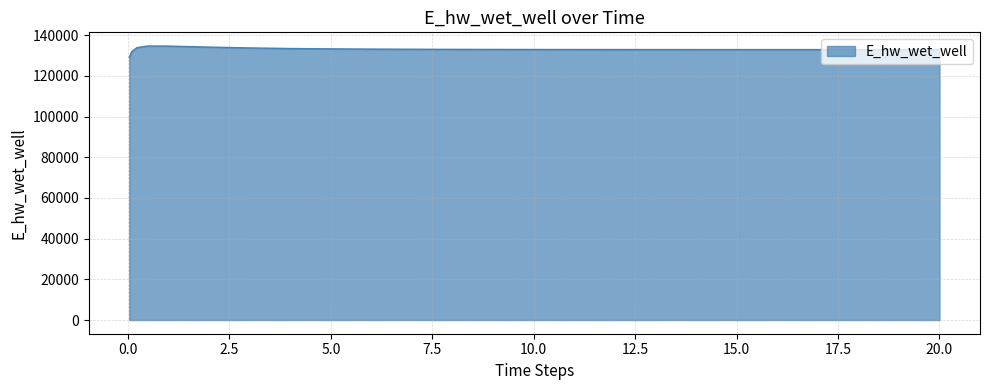

What is the difference between the maximum and minimum values?

5557.3